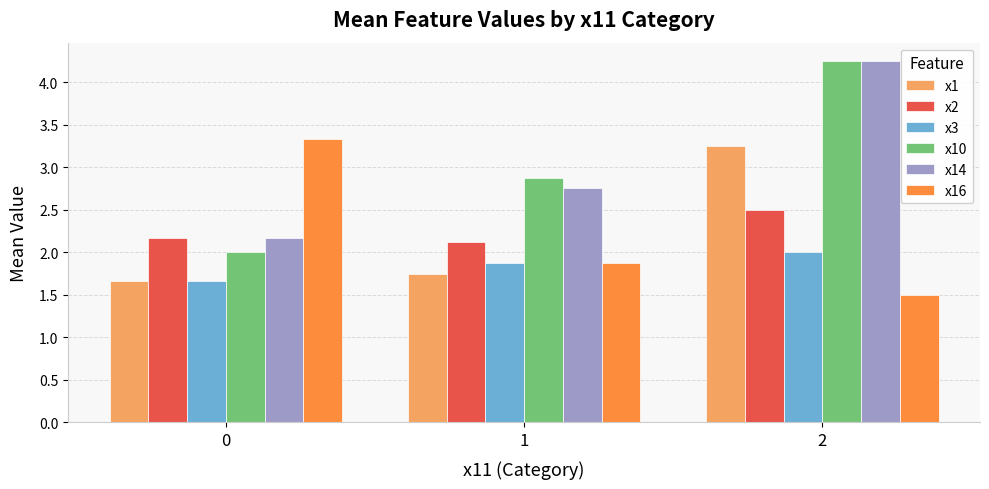

Rank the categories by x10 value from highest to lowest.

2, 1, 0